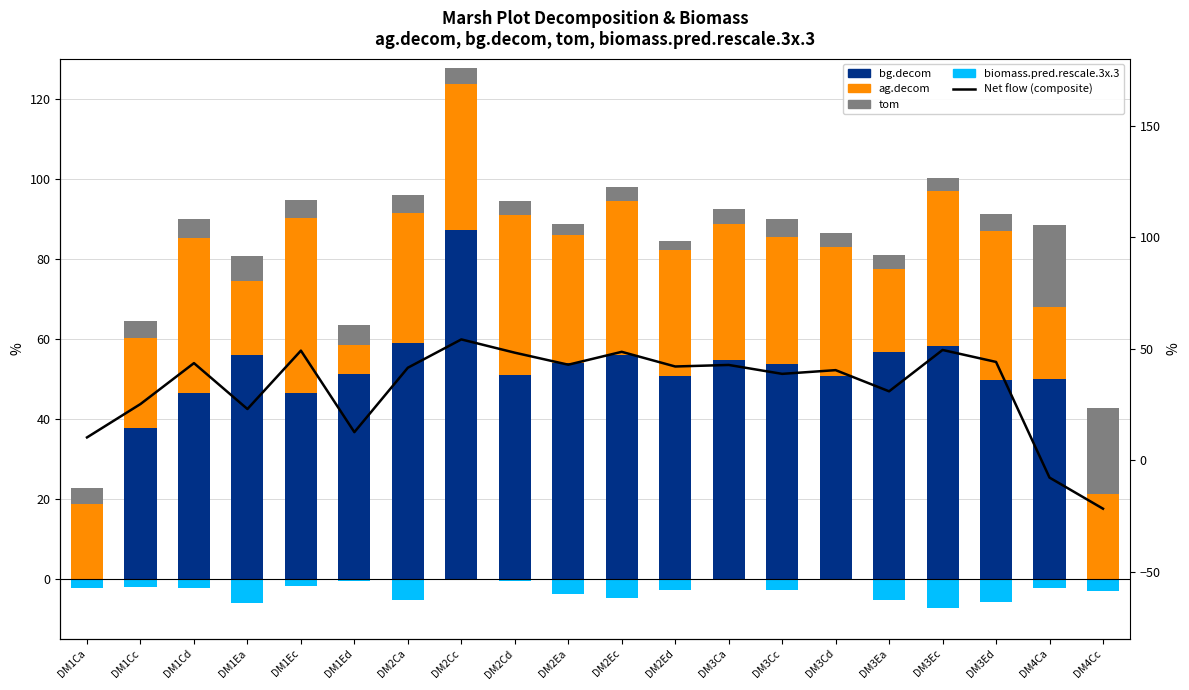

The tom series shows 3.5 at DM2Cd. True or false?

True